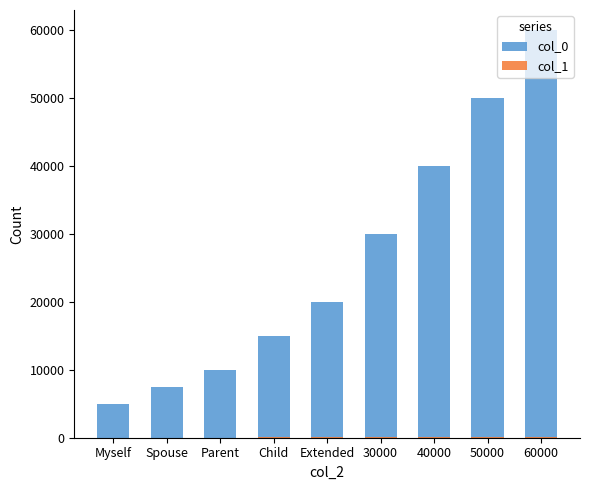

What is the greatest value displayed?

60000.0